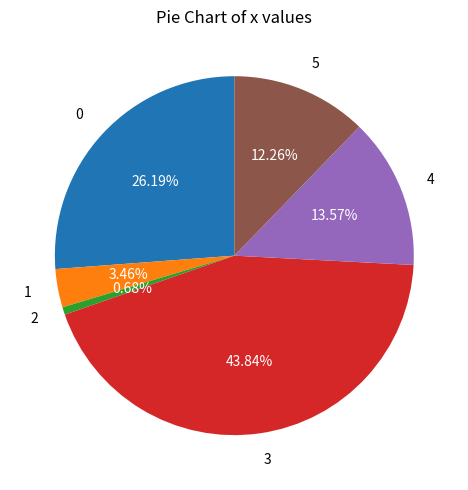

How many slices are in this pie chart?

6